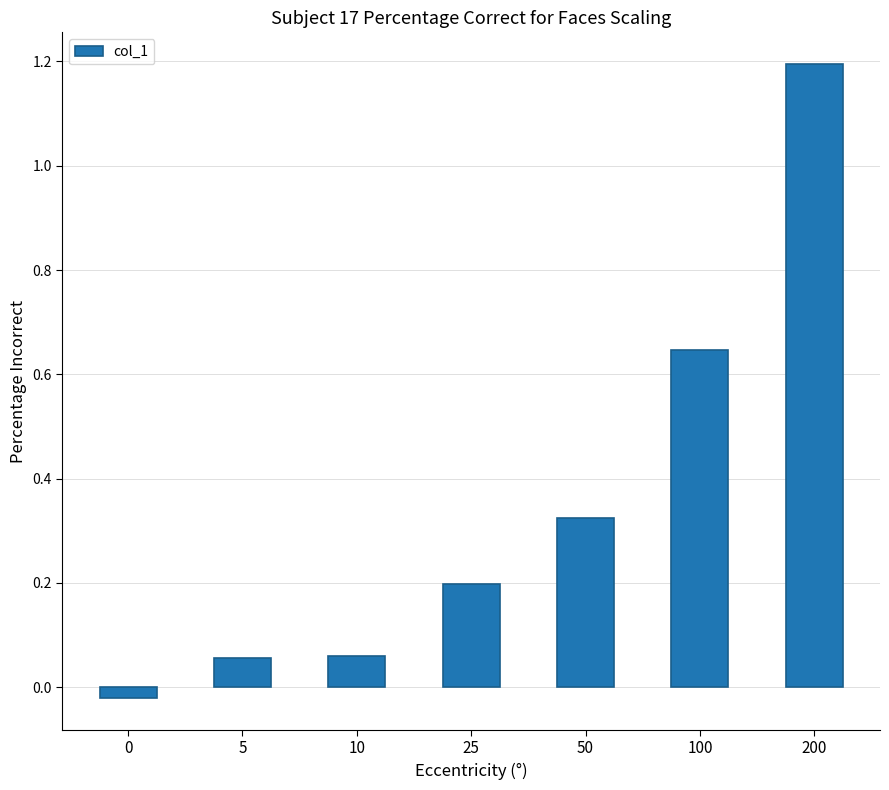

Which label corresponds to the largest value in the chart?

200